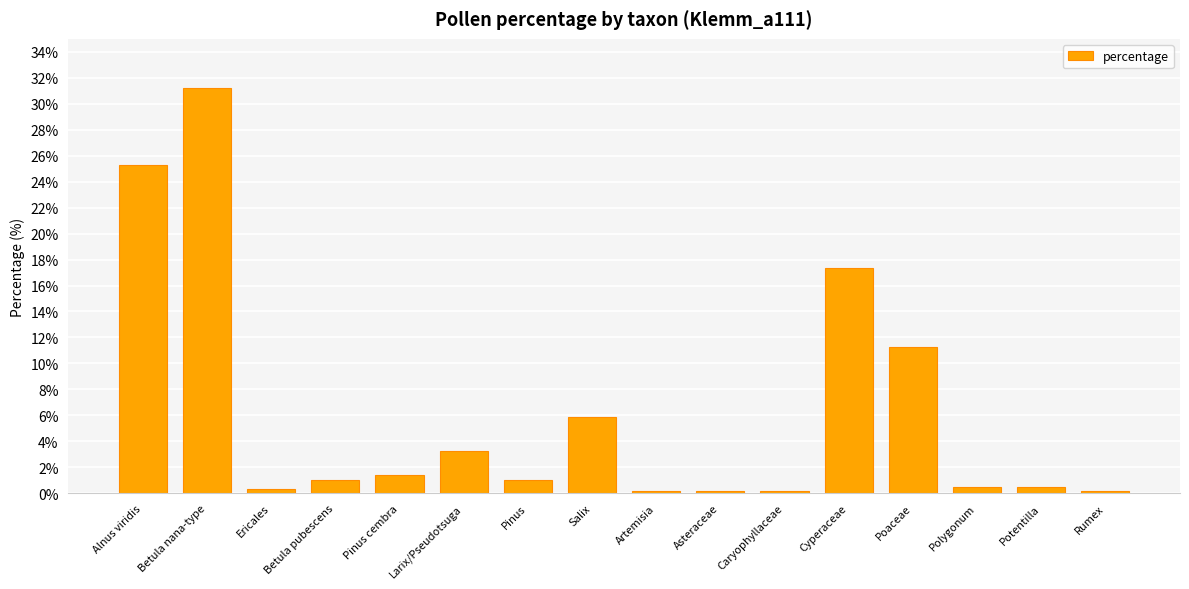

Reading left to right, what are all the values shown in this chart?

Alnus viridis=25.3	Betula nana-type=31.2	Ericales=0.3	Betula pubescens=1.0	Pinus cembra=1.4	Larix/Pseudotsuga=3.3	Pinus=1.0	Salix=5.9	Artemisia=0.2	Asteraceae=0.2	Caryophyllaceae=0.2	Cyperaceae=17.3	Poaceae=11.3	Polygonum=0.5	Potentilla=0.5	Rumex=0.2